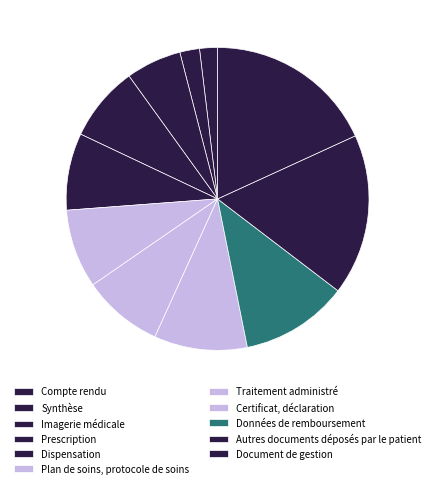

How many slices are in this pie chart?

11